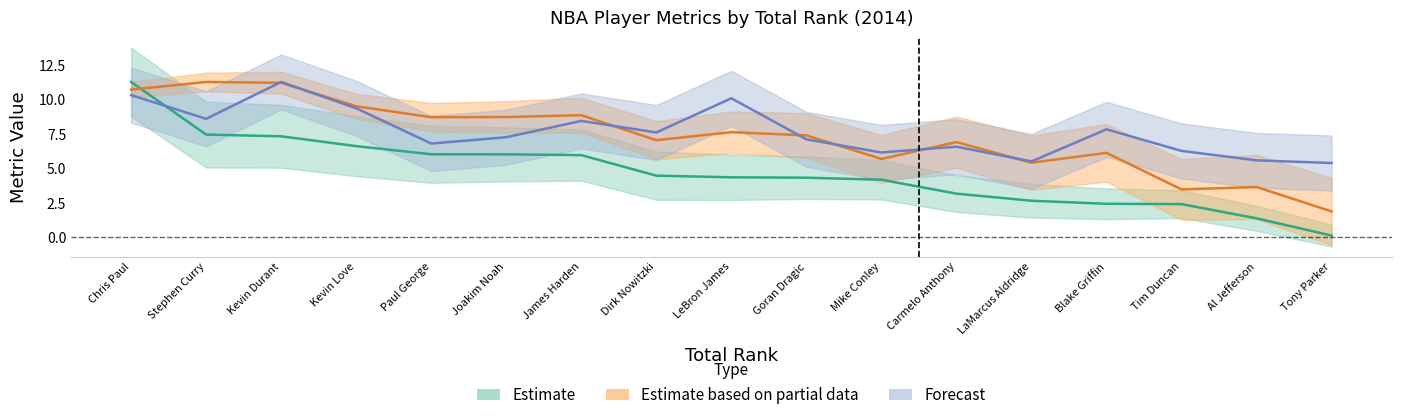

Rank the series at Chris Paul from lowest to highest value.

WS/48, war_reg_season, raptor_box_total